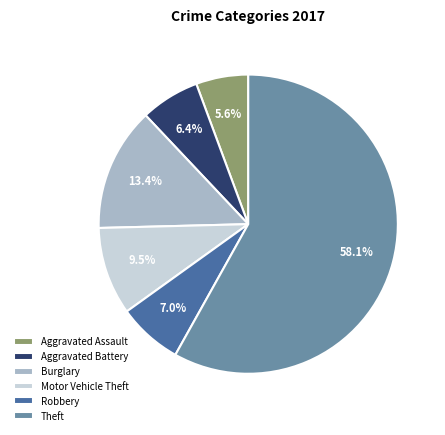

Which category has the biggest portion of the pie?

Theft